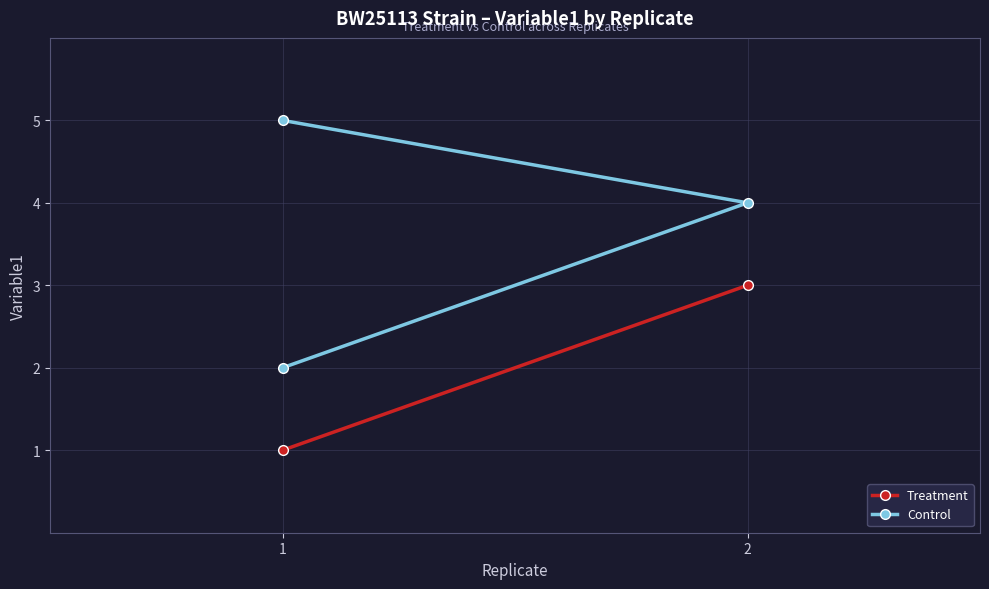

Which category has the lowest value across all series?

1